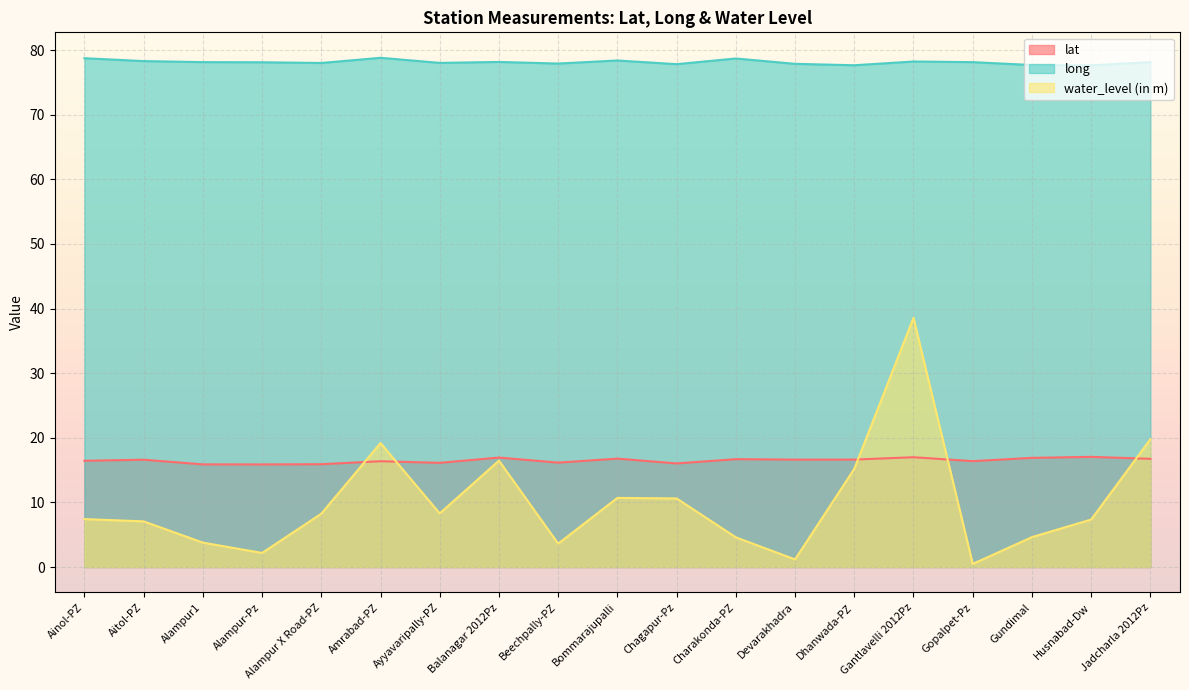

What is the label of the 16th point from the right?

Alampur-Pz